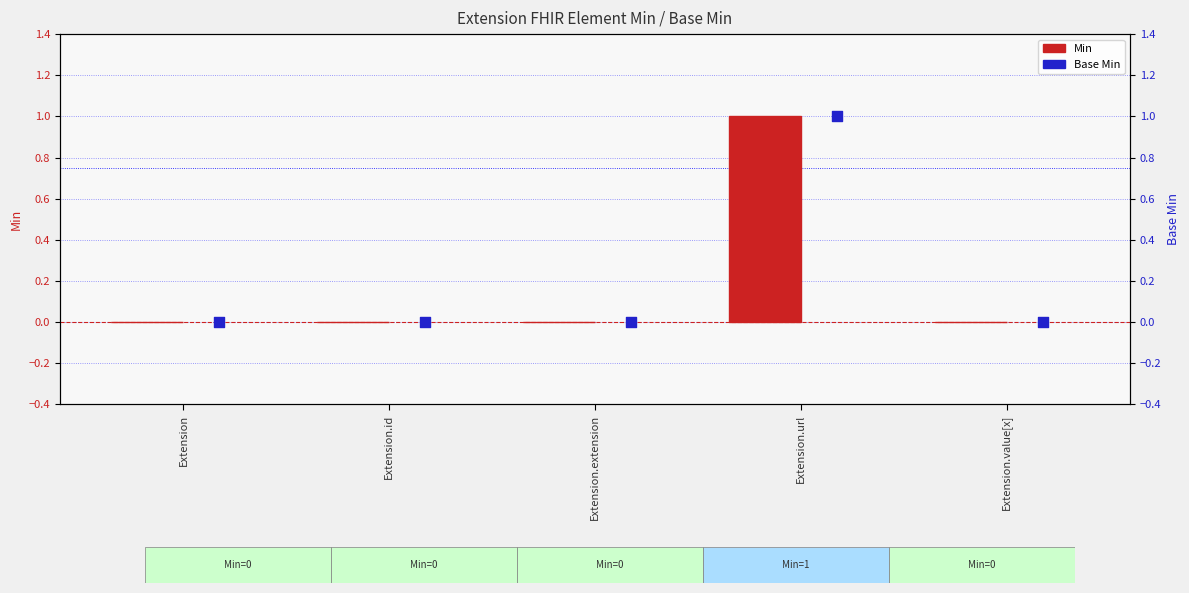

Which series has the widest spread of Y values?

Min